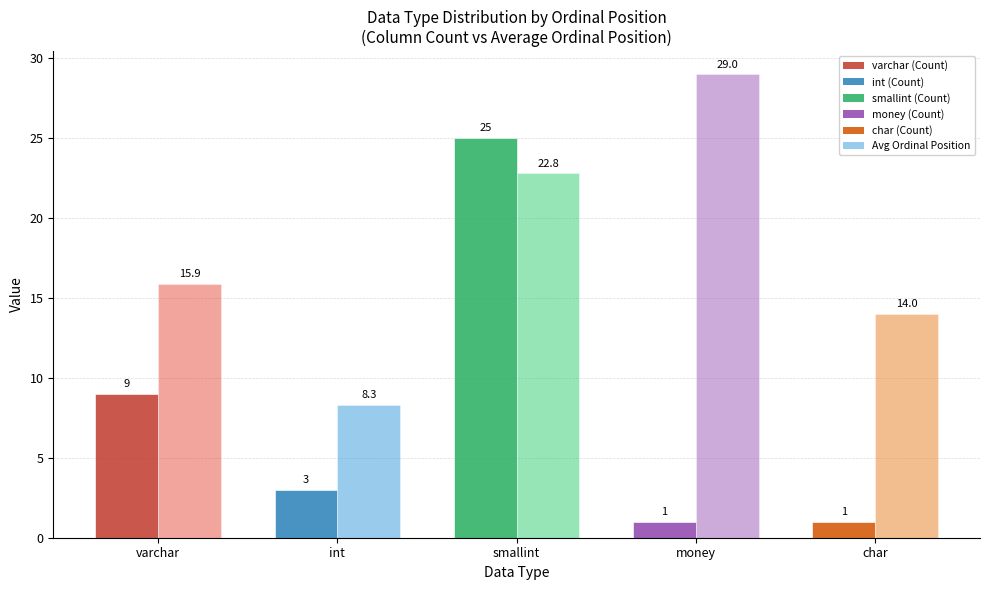

What is the difference between the highest and lowest values at money?

28.0